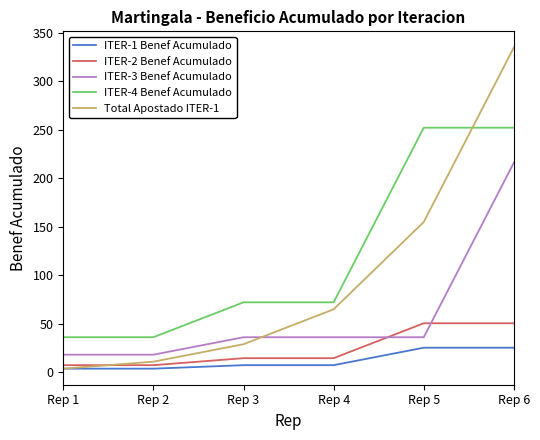

What value does the ITER-4 Benef Acumulado series have at Rep 5?

252.0